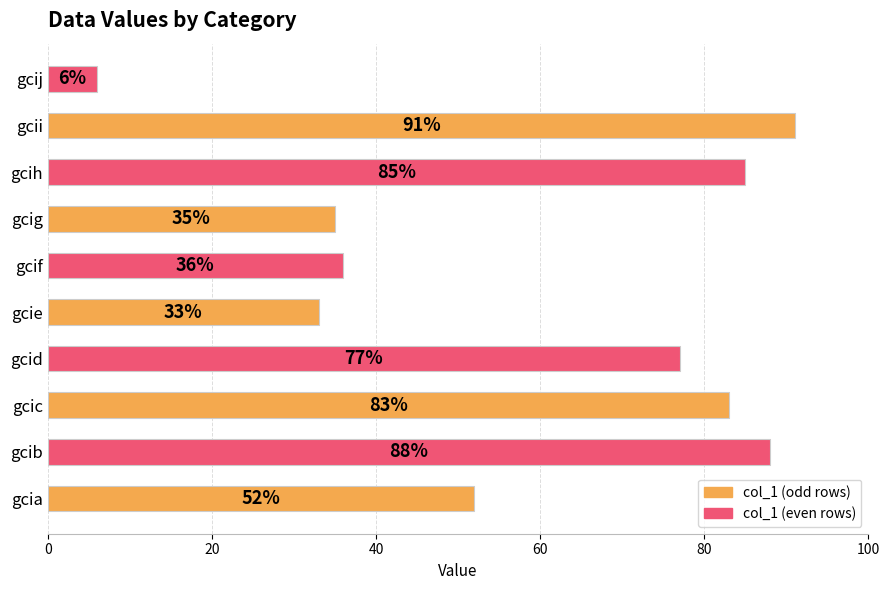

Is it true that the value at gcii is 28?

False